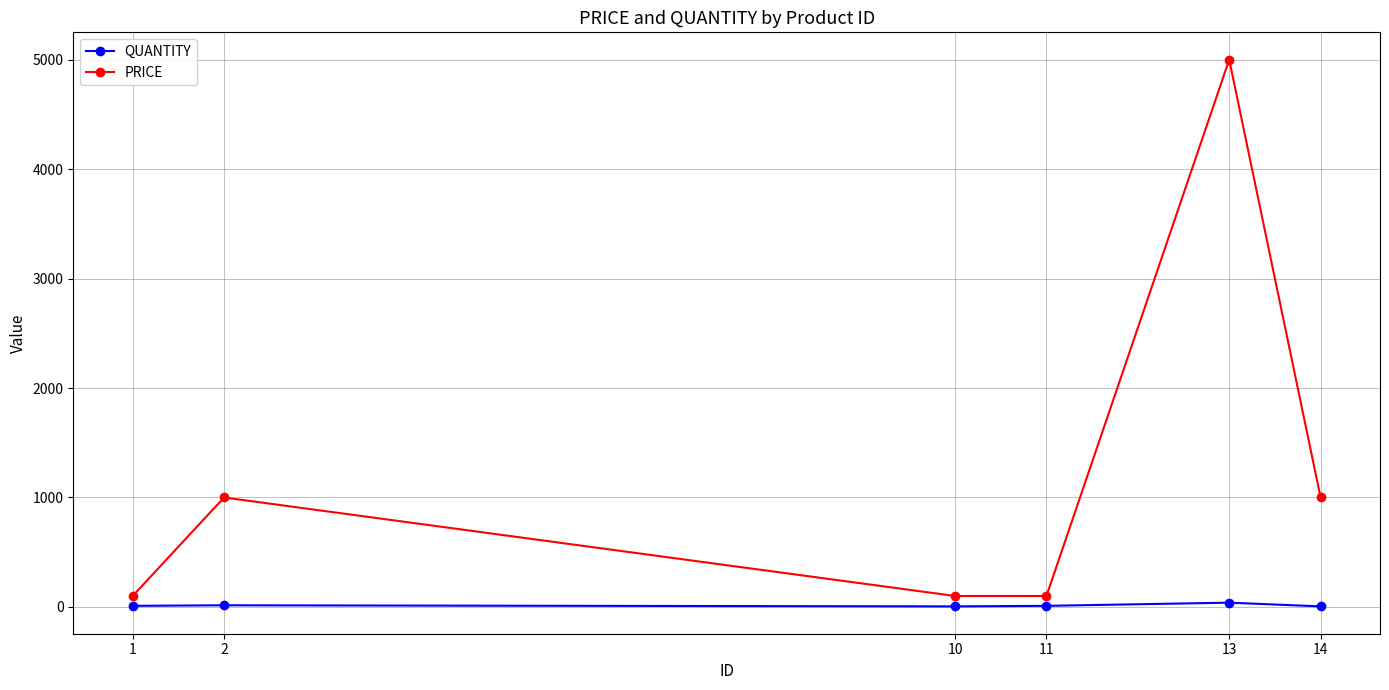

Rank the series by their average value, from highest to lowest.

PRICE, QUANTITY